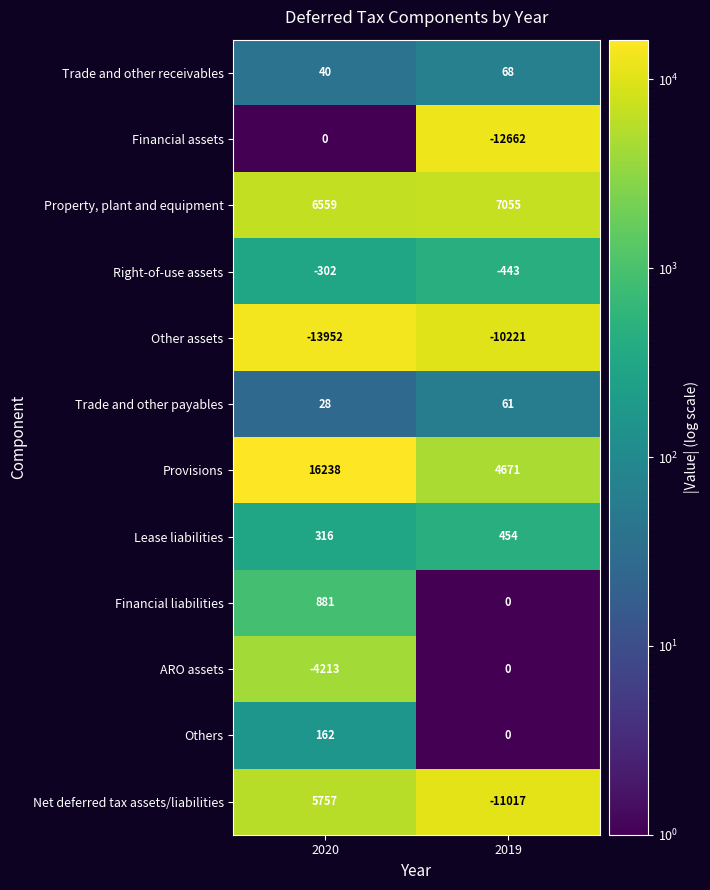

What is the maximum value shown in the chart?

16238